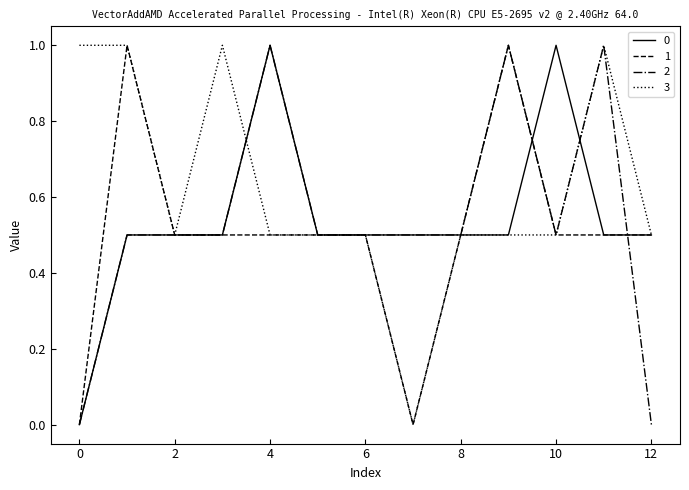

What is the greatest value displayed?

1.0